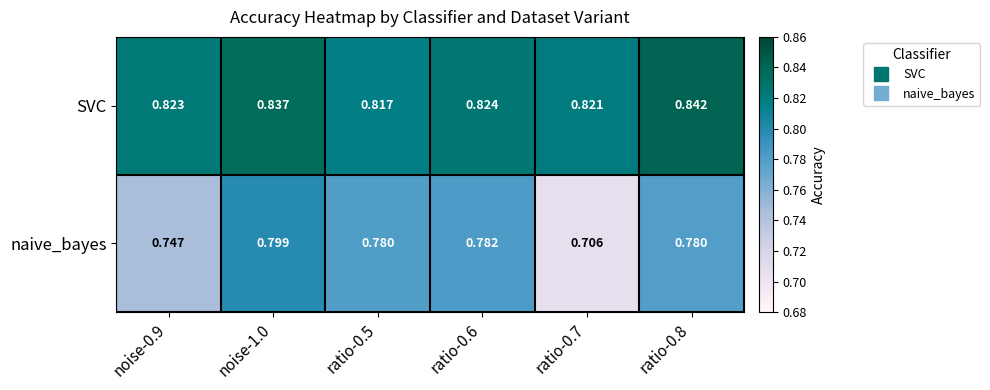

List the series in order of their peak value, highest first.

SVC, naive_bayes